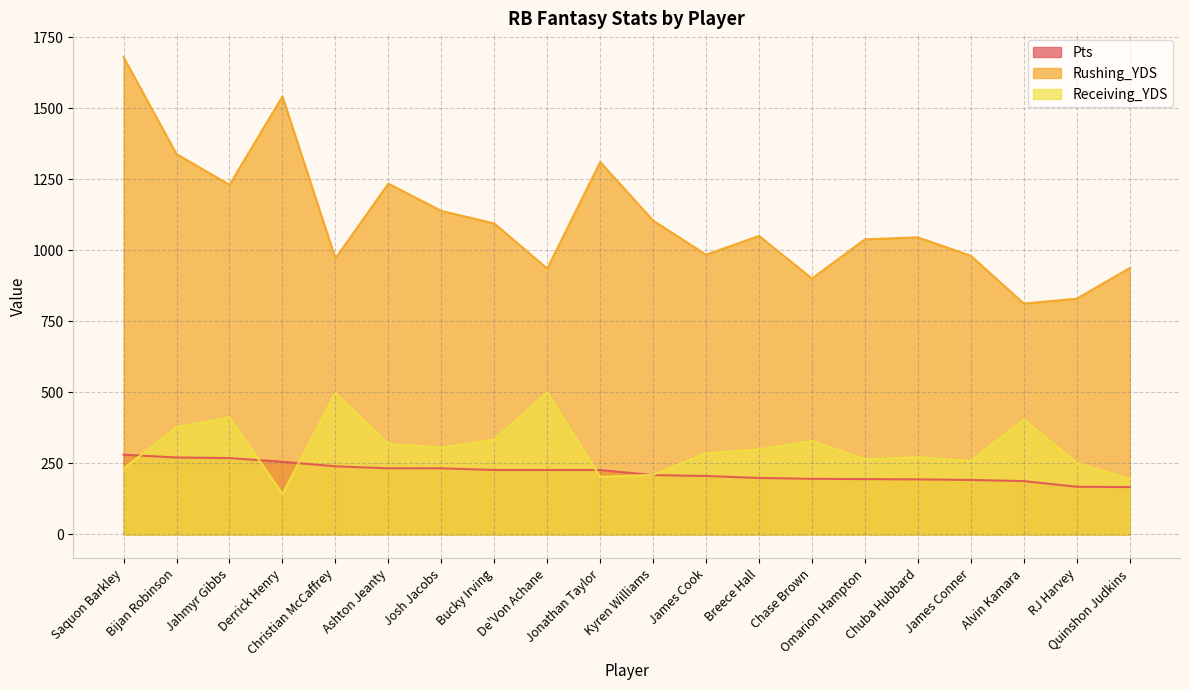

True or false: Pts has more than 0 interior local peaks.

False